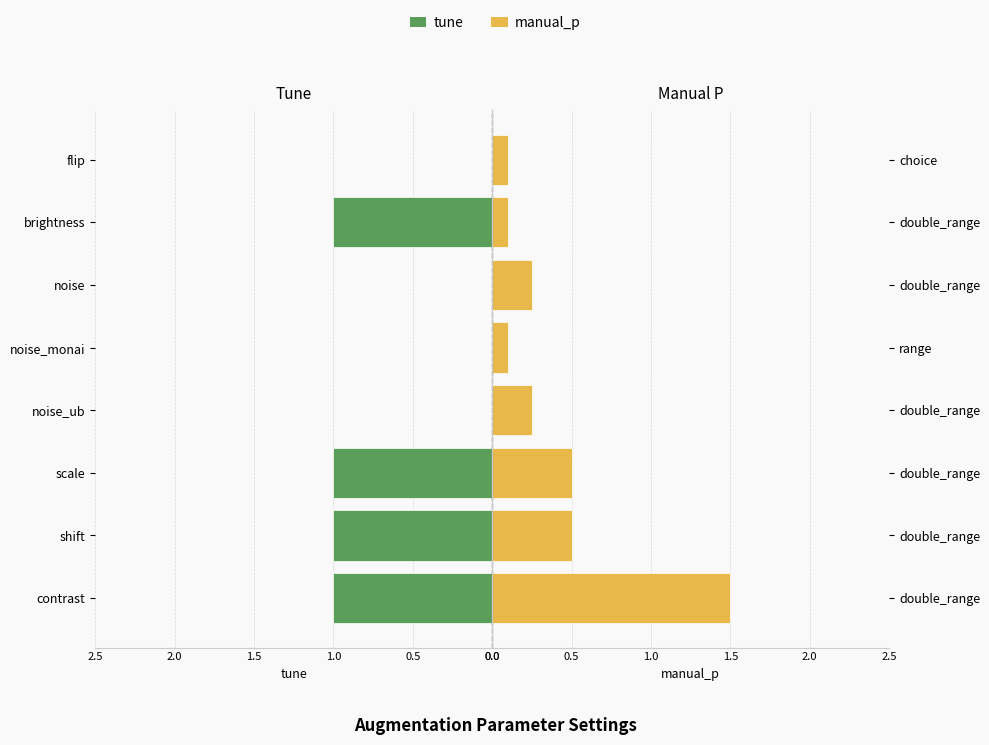

List the series in order of their overall mean, lowest first.

manual_p, tune